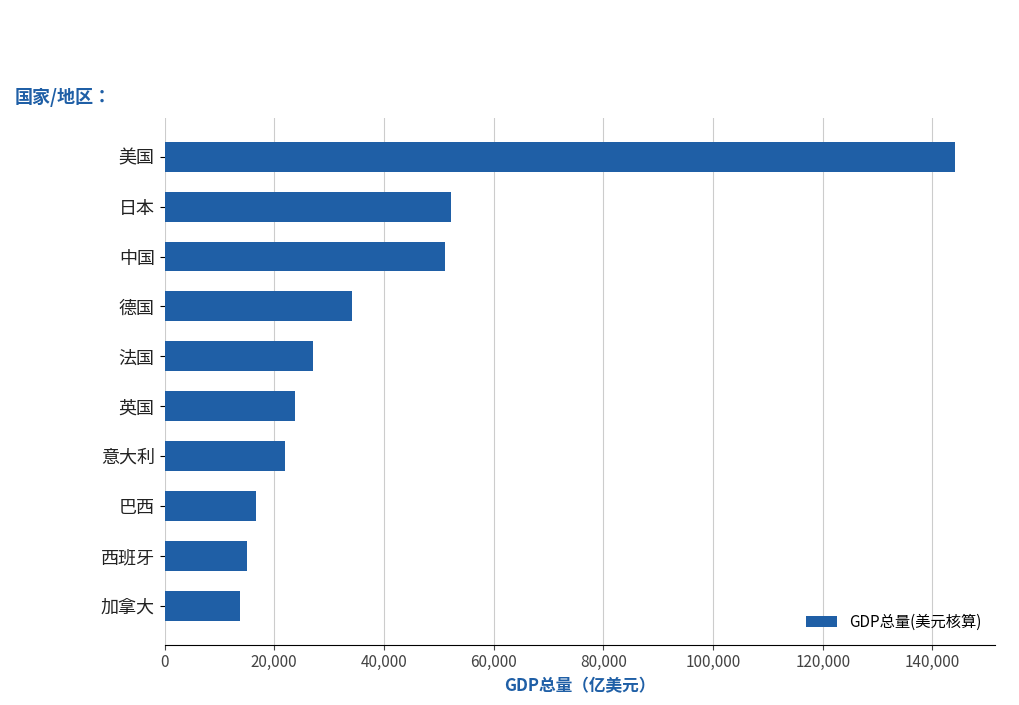

How many data points does each series have?

10